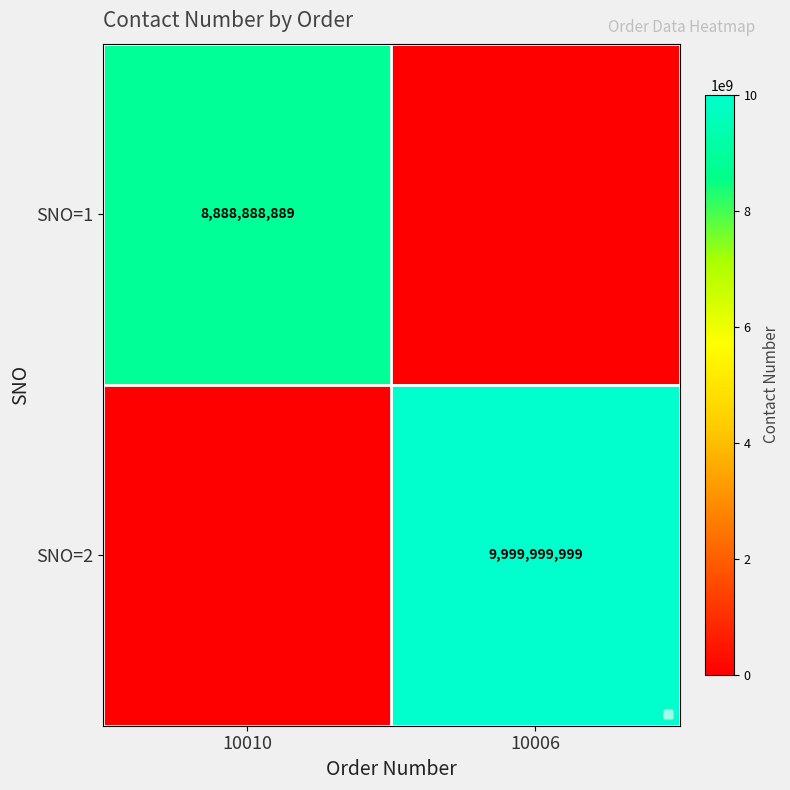

The value of SNO=2 at 10006 is 9999999999. True or false?

True